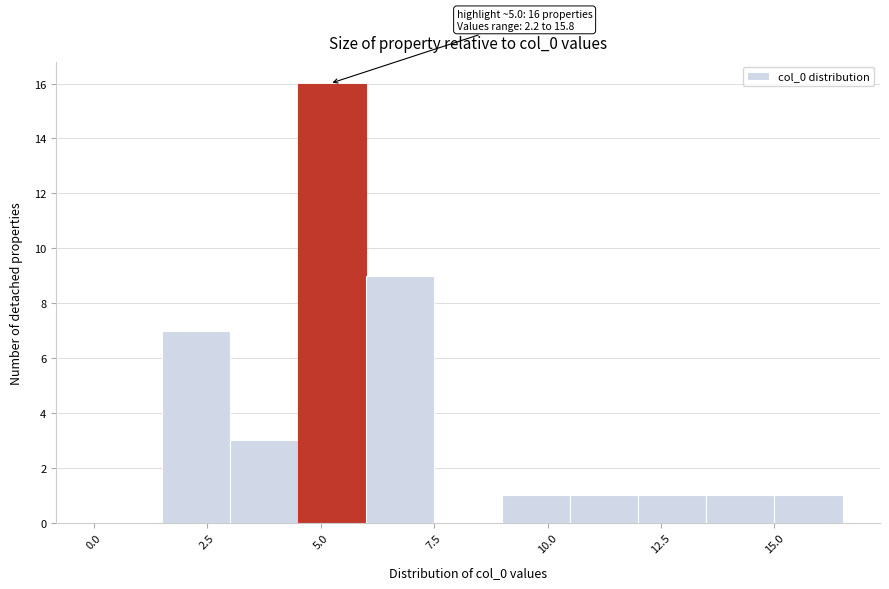

Around what value on the x-axis is the tallest bar? Give the approximate position of its centre, as read against the axis.

5.5